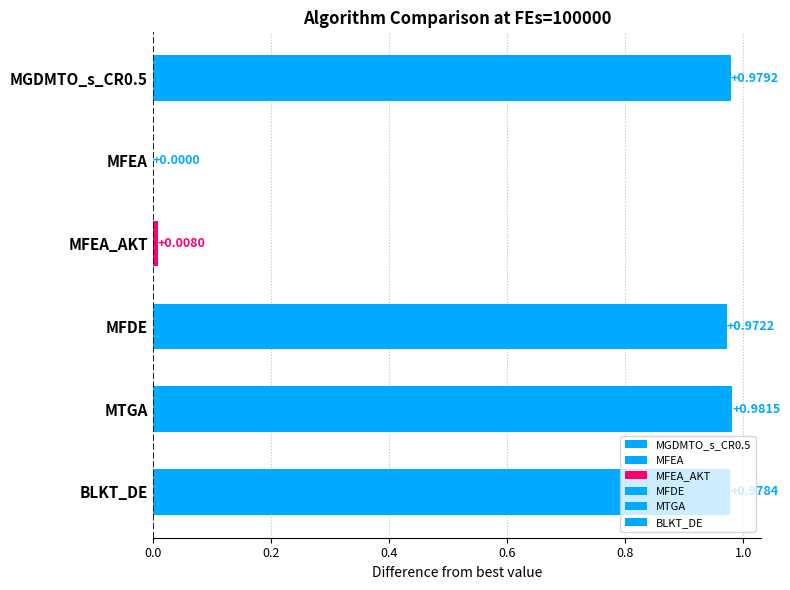

Which series has the largest total across all categories?

MTGA